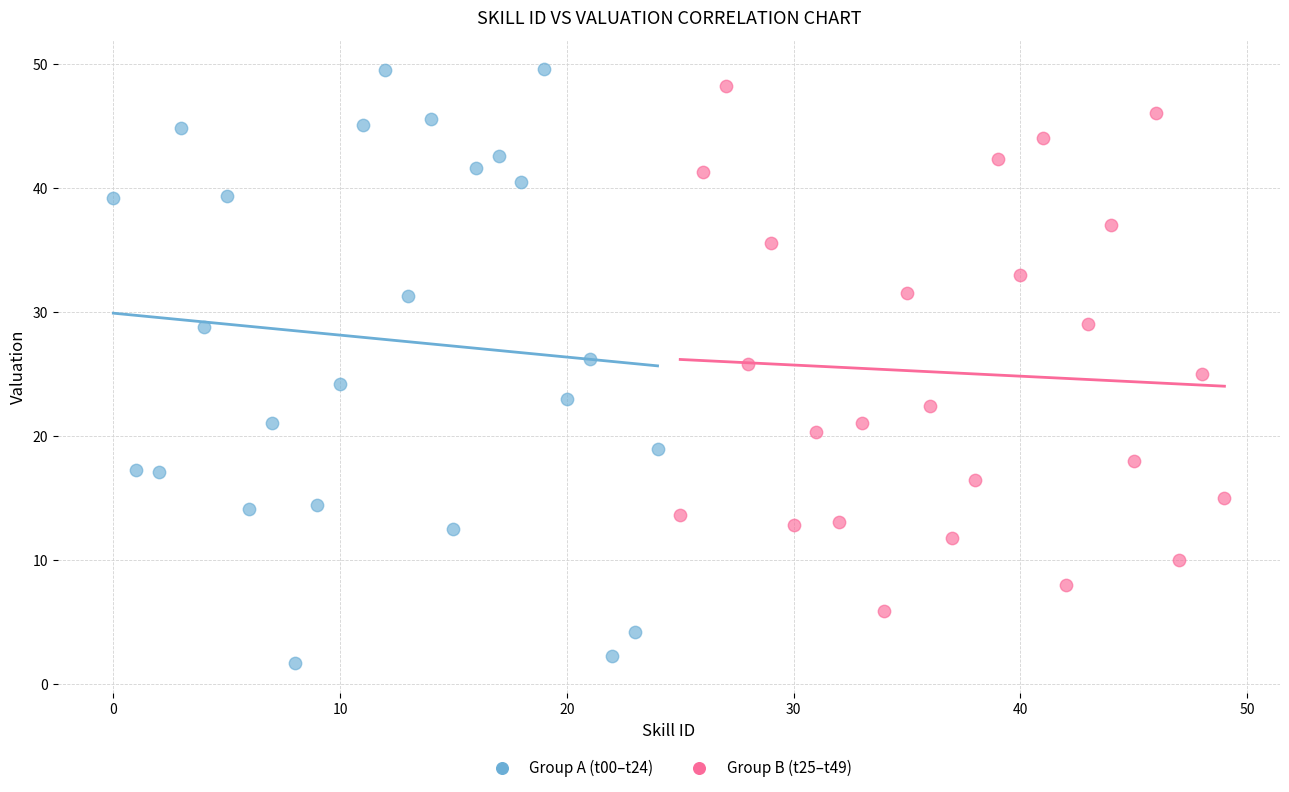

Which series contains the lowest Y value?

Group A (t00–t24)